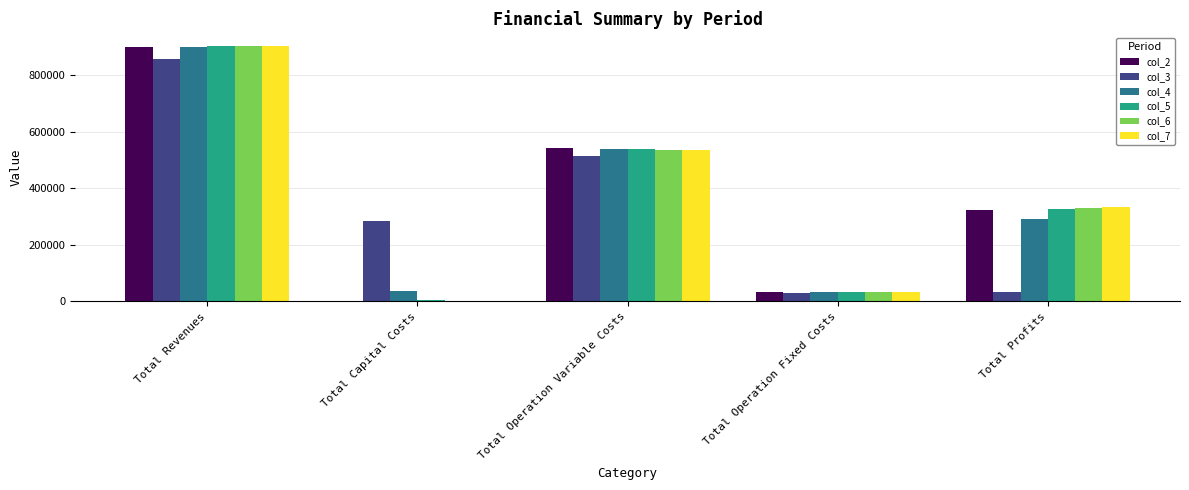

How many positive values does the col_2 series have?

4